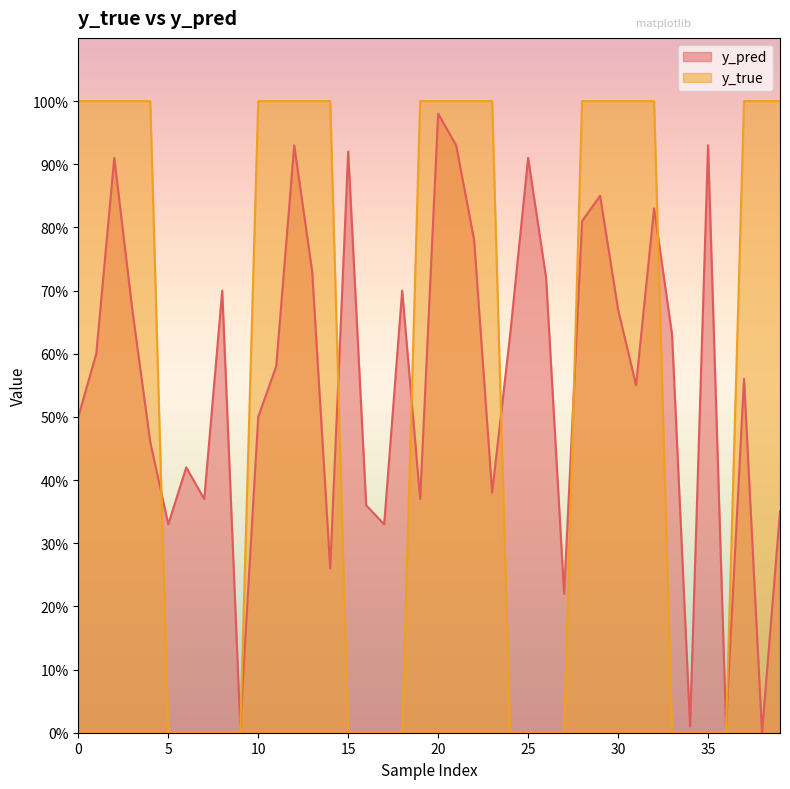

Between 27 and 7, which is larger?

7